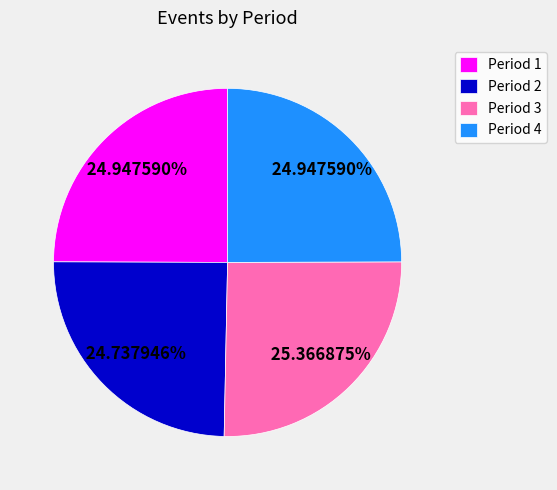

Is there a majority slice in this chart?

No